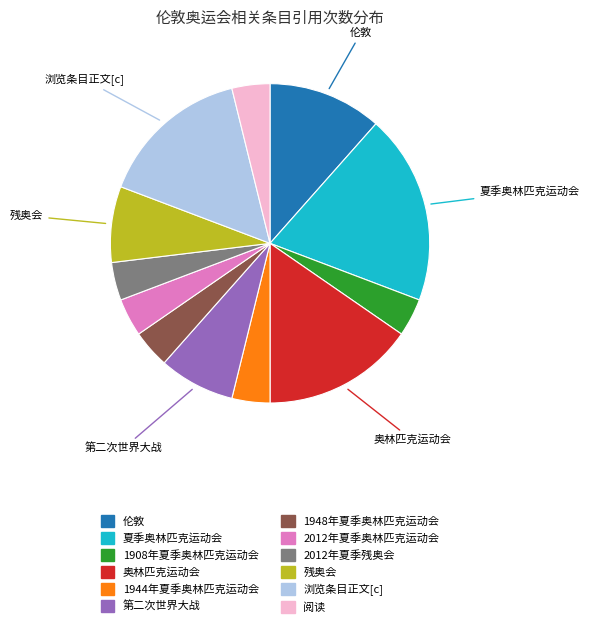

Is it true that 1908年夏季奥林匹克运动会 is 4% of the pie?

True